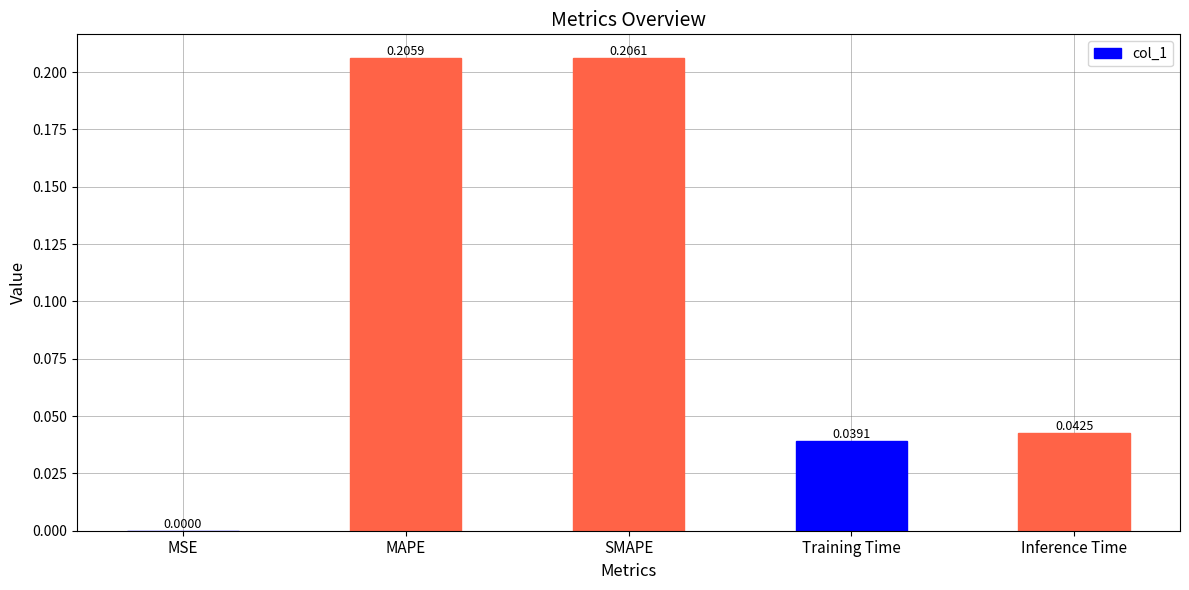

At which label is the value closest to 0?

MSE